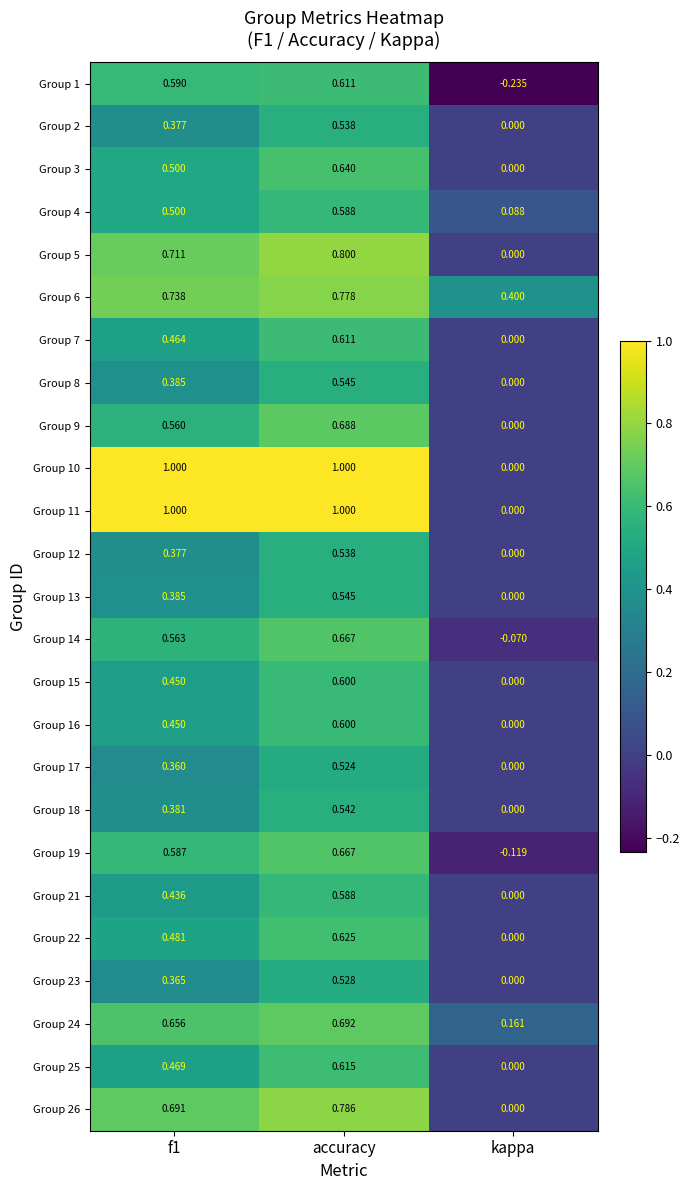

Is the value of Group 6 at f1 greater than the value of Group 9 at f1?

Yes